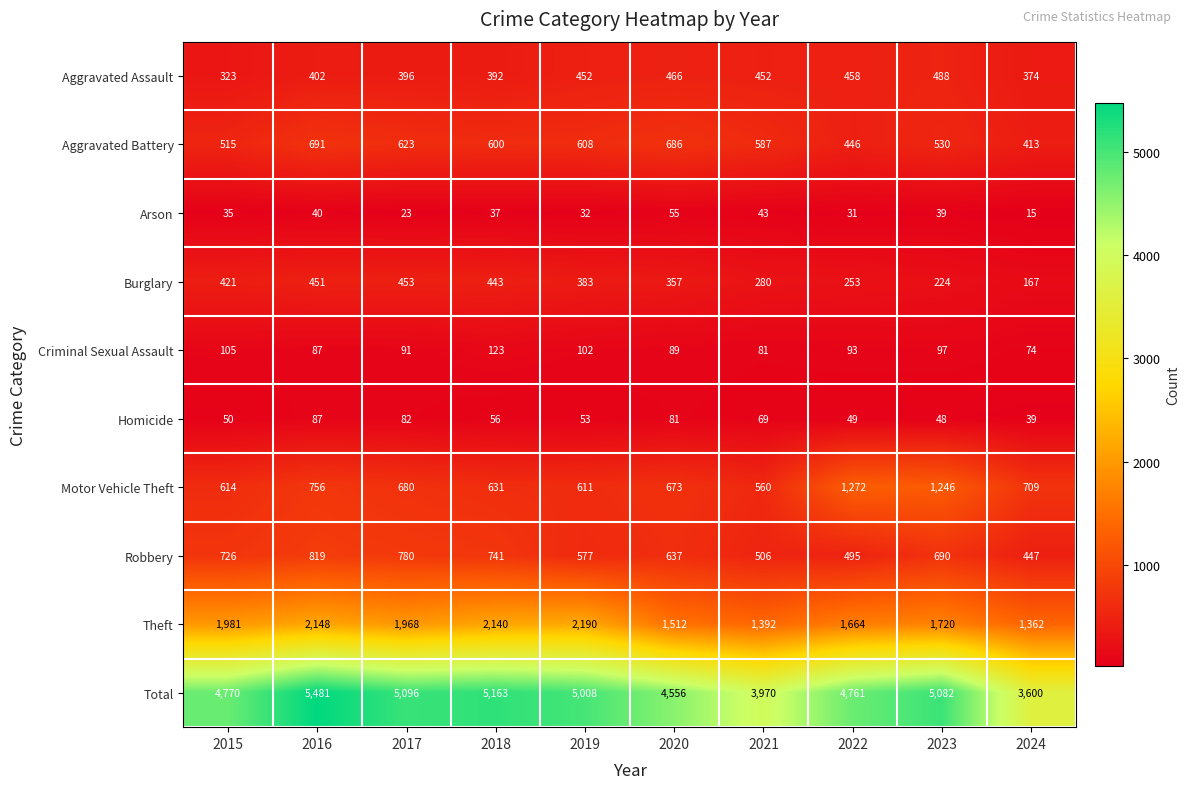

How many data points in Aggravated Battery are less than 600?

5